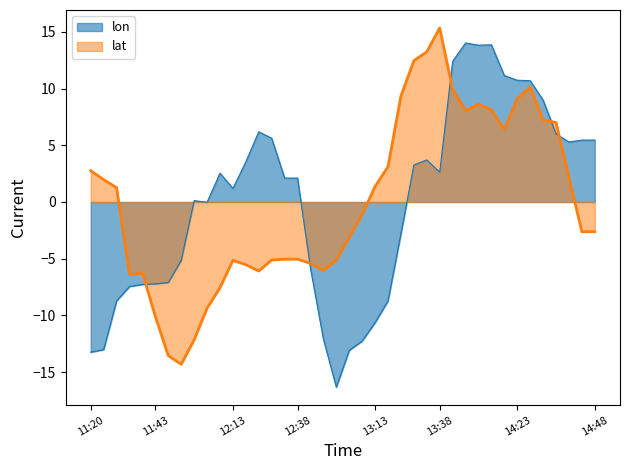

The lon series shows 13.9 at 13:58. True or false?

True